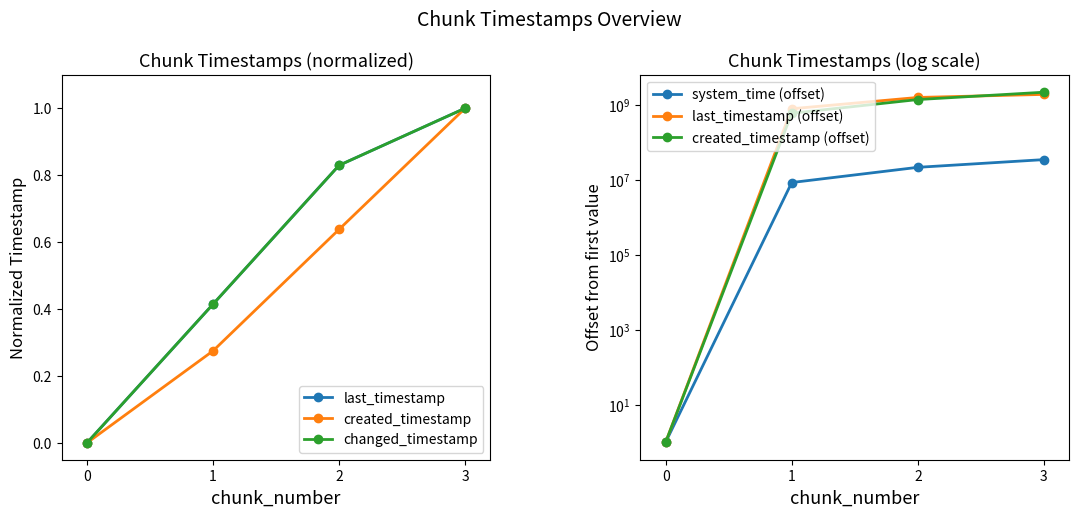

Which category has the highest value in the created_timestamp (offset) series?

3